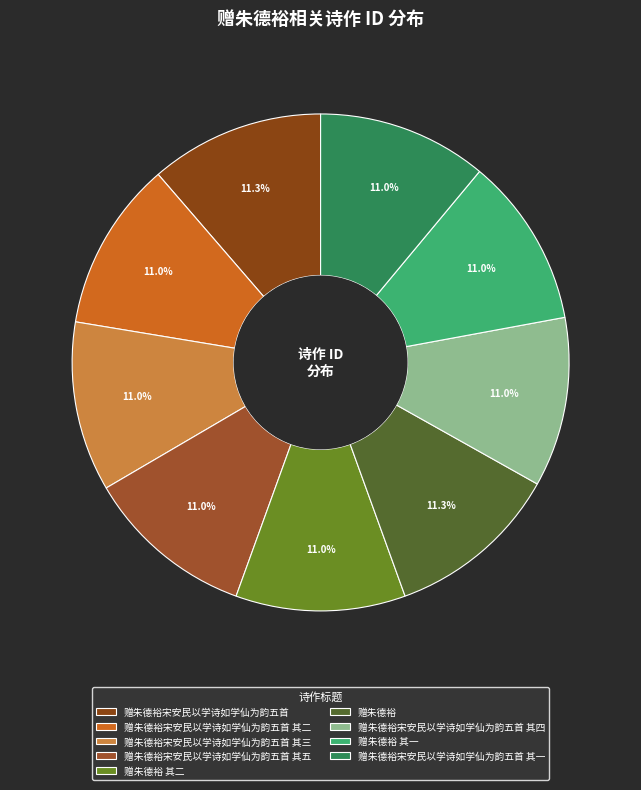

Is there any slice that represents more than half of the pie?

No